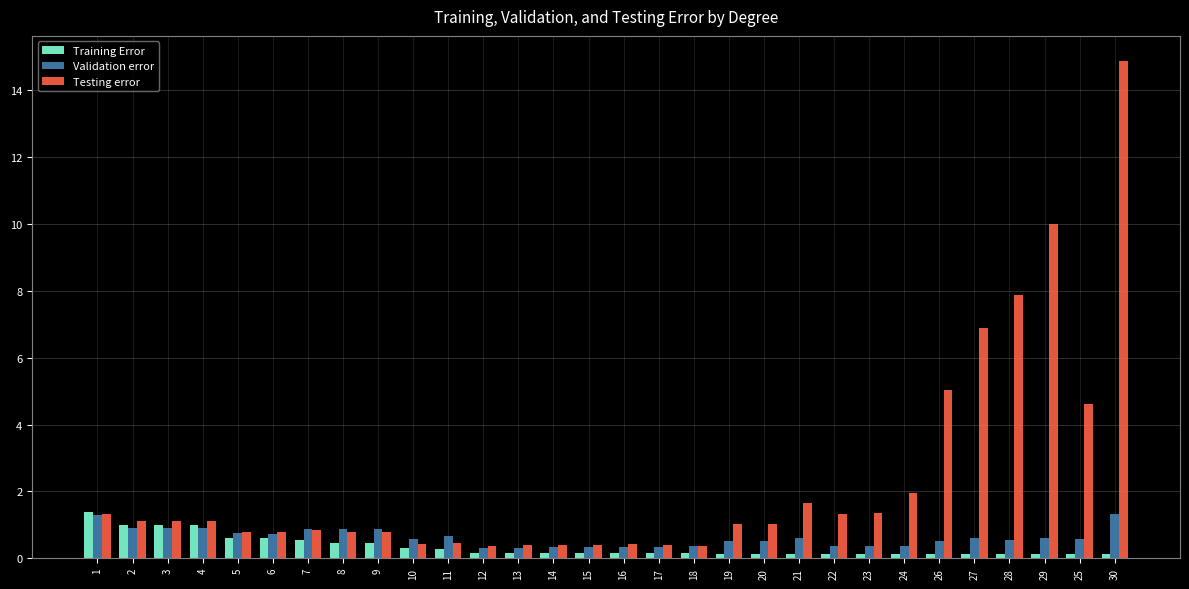

True or false: Testing error has a value of 1.1 at 3.

True